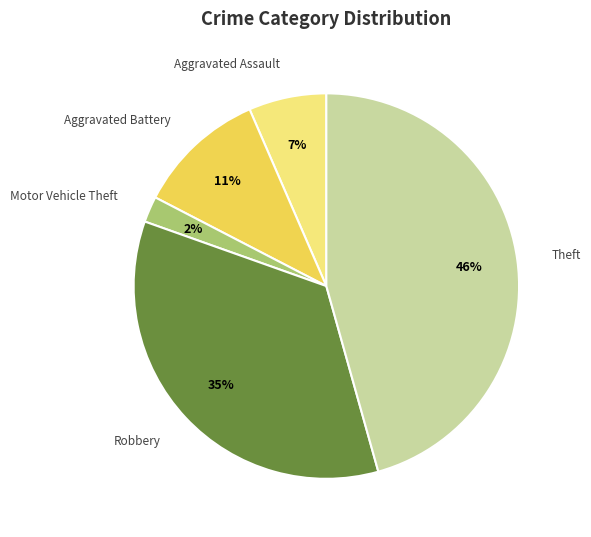

Is there any slice that represents more than half of the pie?

No